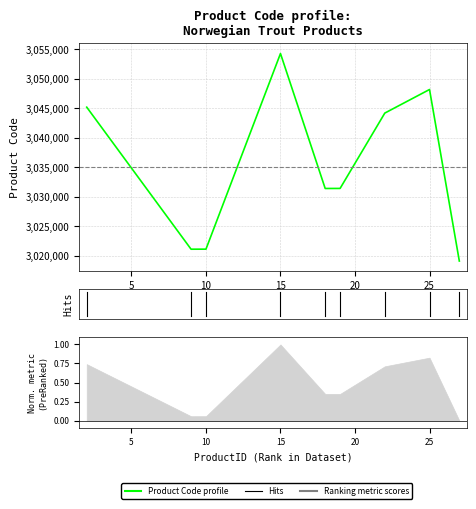

What is the greatest value displayed?

3054300